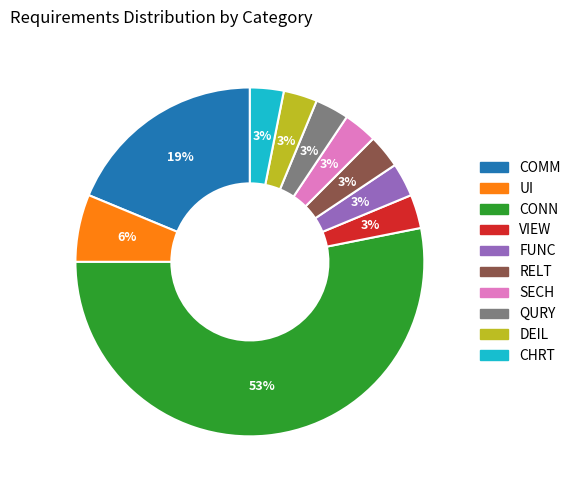

Is there a majority slice in this chart?

Yes